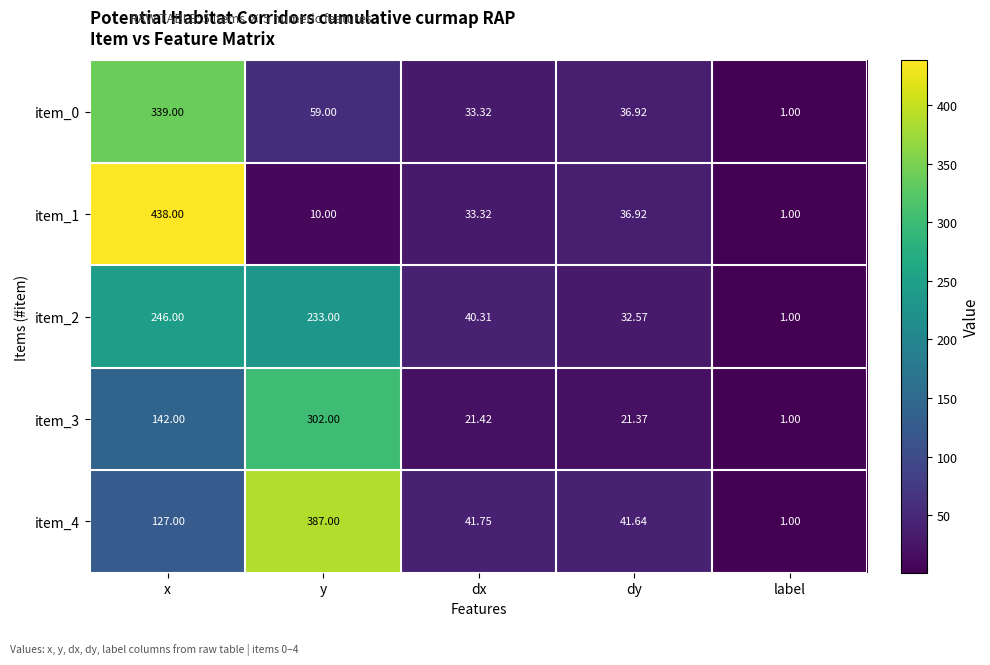

Where is item_0 nearest to the value 170?

y